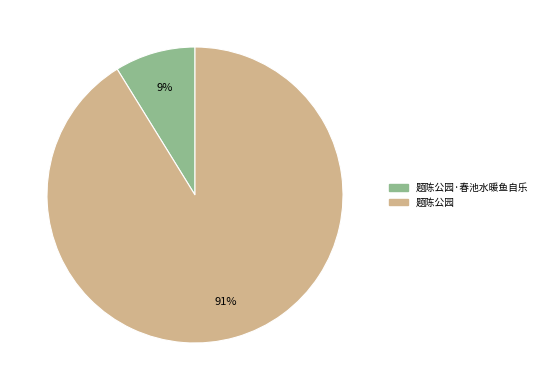

To the nearest percent, what is the average slice percentage?

50%